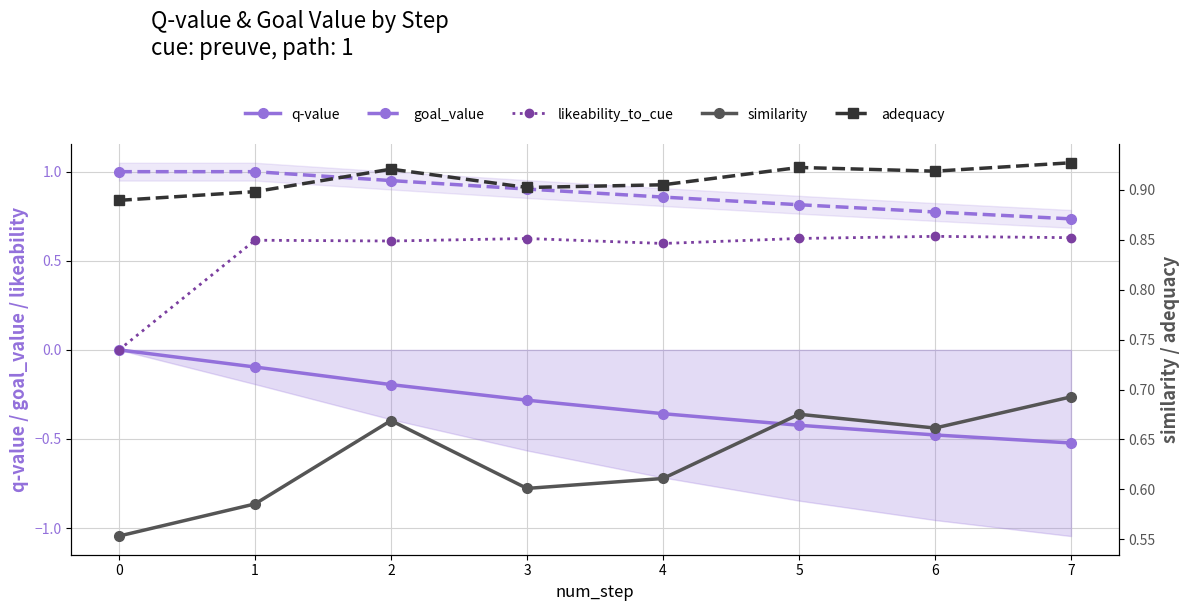

The value of likeability_to_cue at 3 is 0.6. True or false?

True